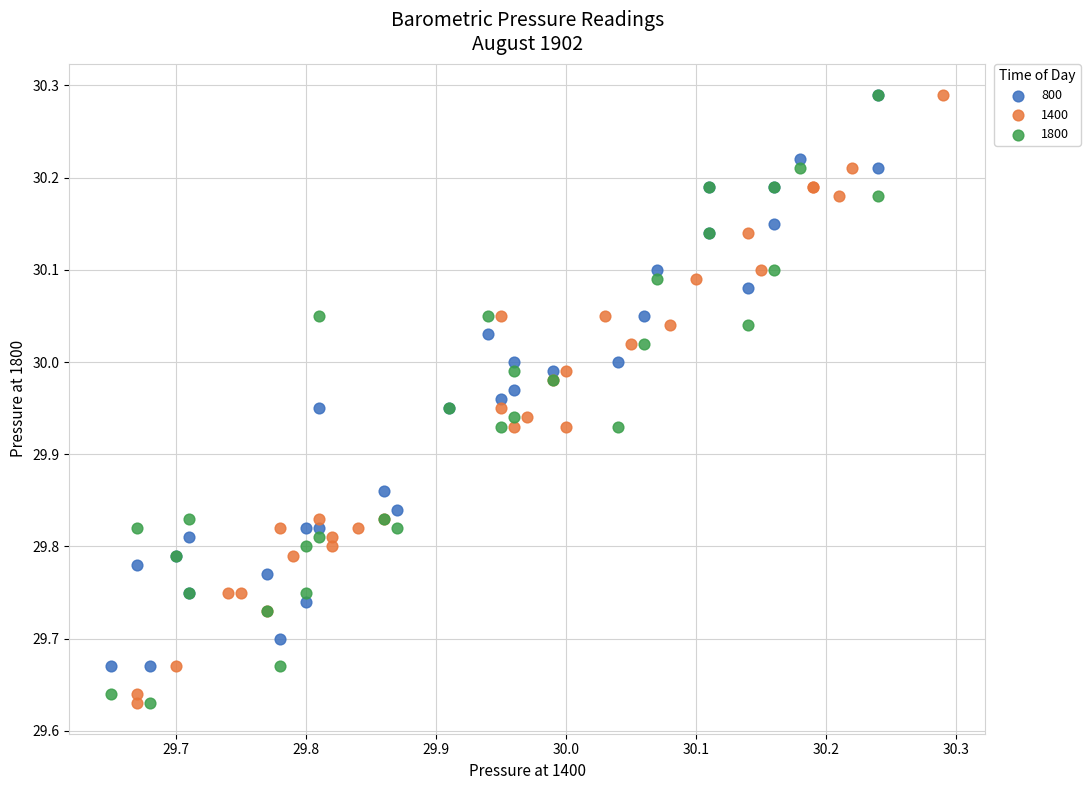

What are all the series names shown in the legend?

800, 1400, 1800